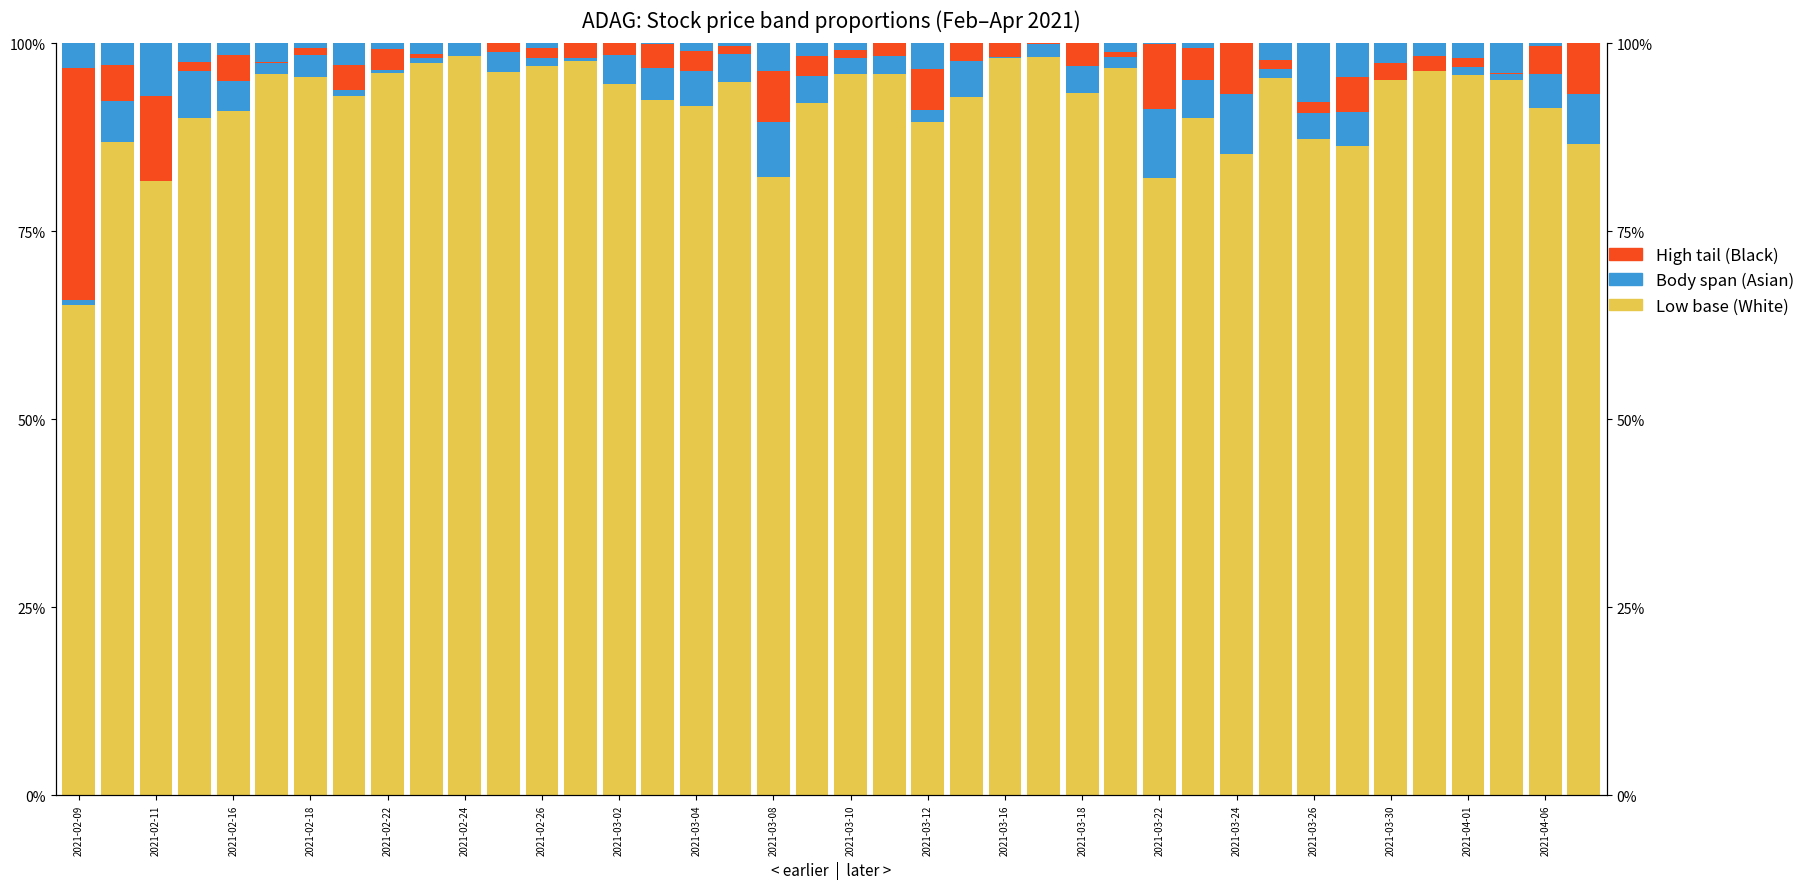

Which series has the largest total across all categories?

low (White)